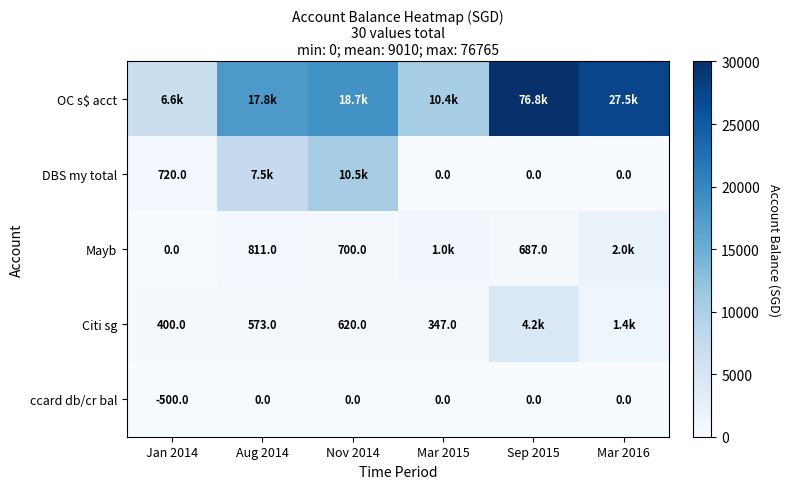

Is the value of ccard db/cr bal at Sep 2015 greater than the value of Citi sg at Mar 2015?

No